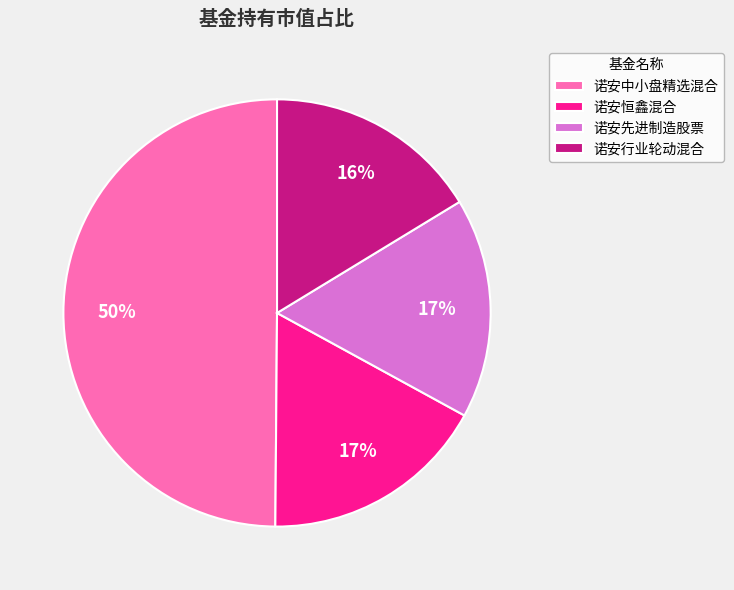

Count the number of slices in the pie.

4